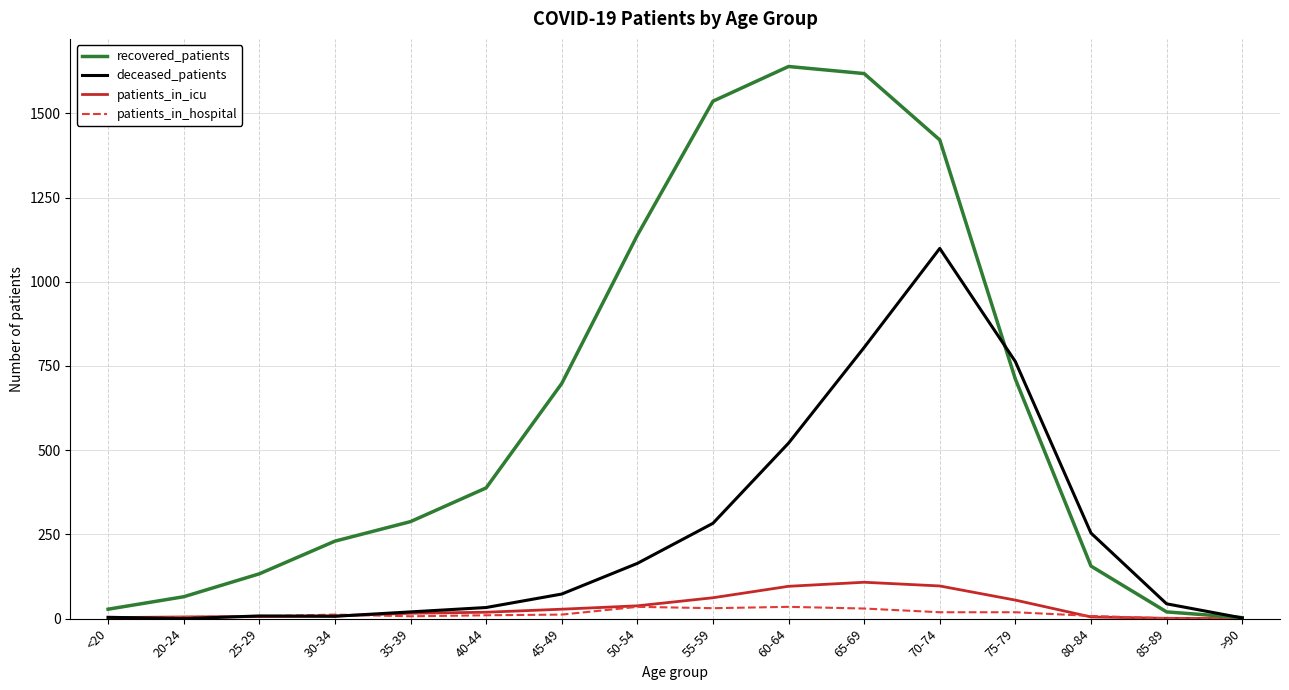

Rank the series by their maximum value, from lowest to highest.

patients_in_hospital, patients_in_icu, deceased_patients, recovered_patients